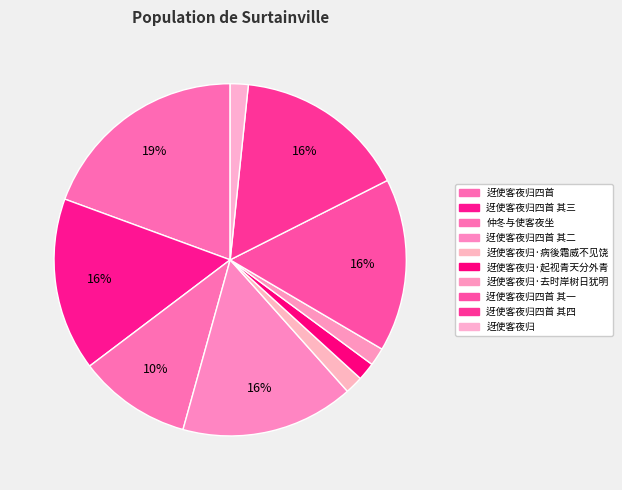

What is the largest slice in the pie chart?

迓使客夜归四首